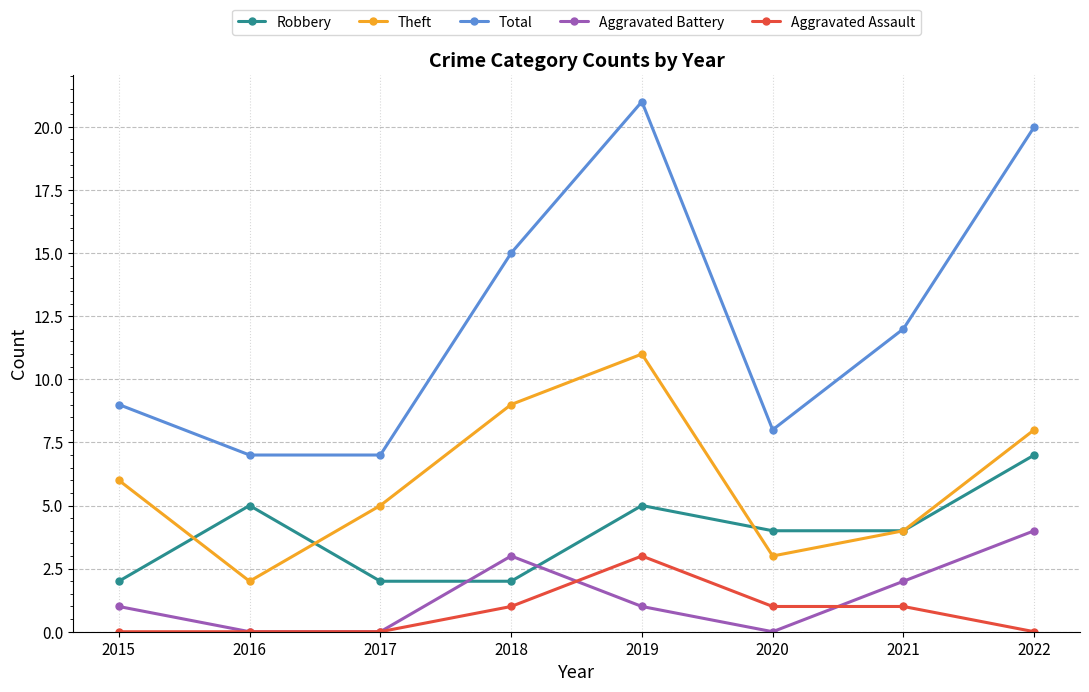

At how many categories does at least one series exceed 2?

8